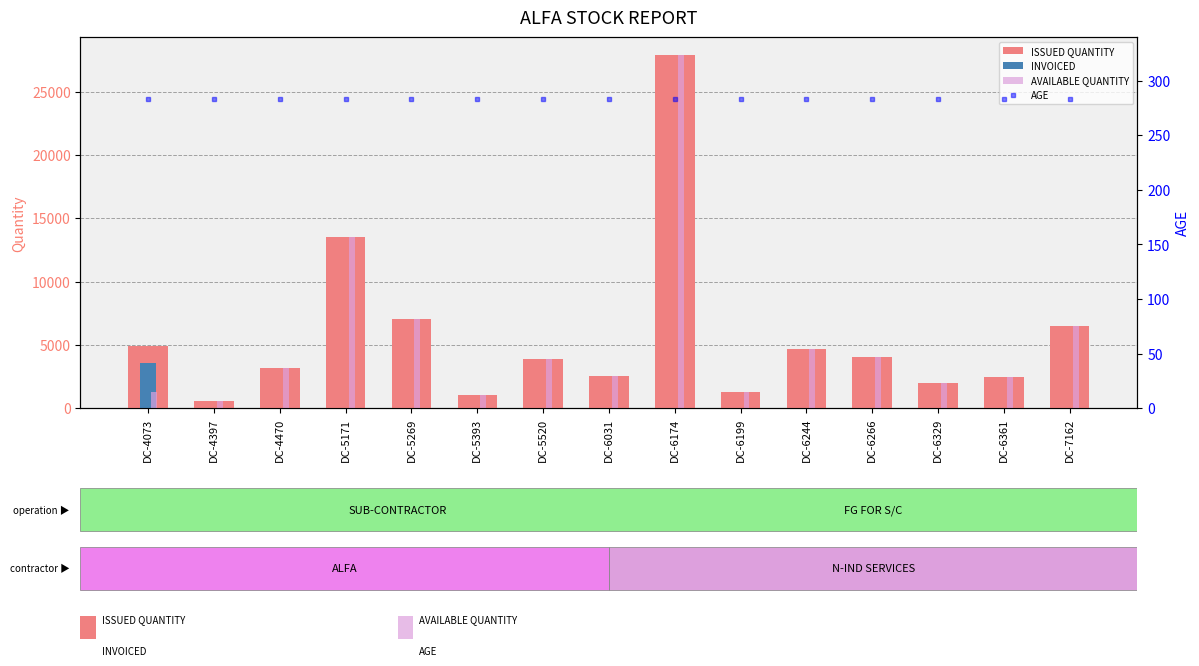

What are all the series names shown in the legend?

ISSUED QUANTITY, INVOICED, AVAILABLE QUANTITY, AGE